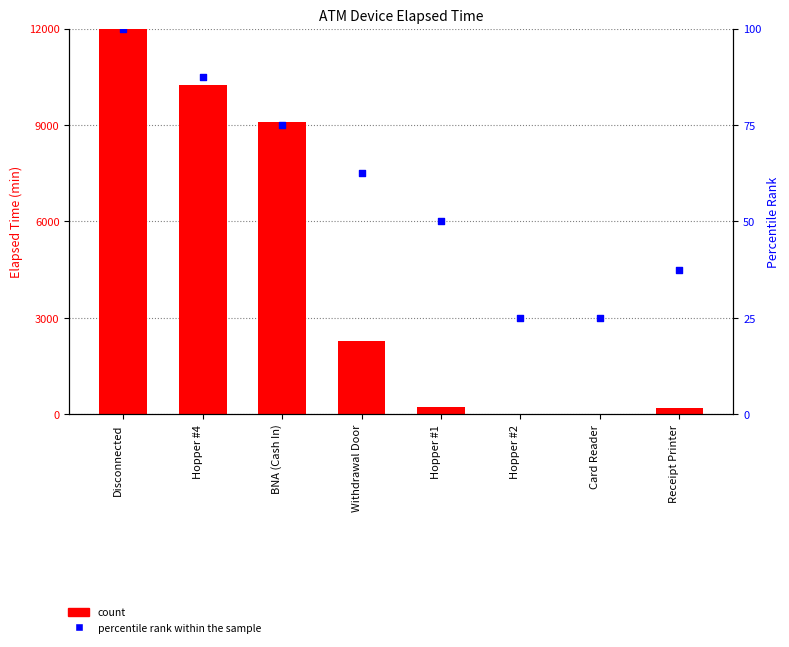

Which series has the largest total across all categories?

count